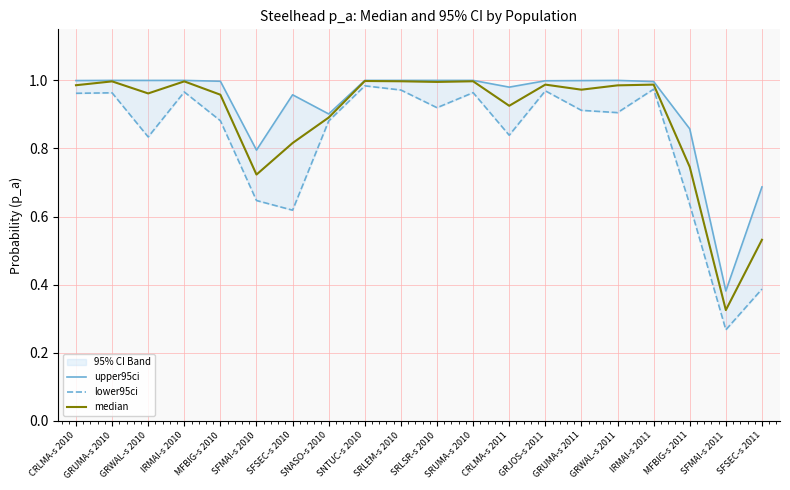

Which series has the largest total across all categories?

upper95ci